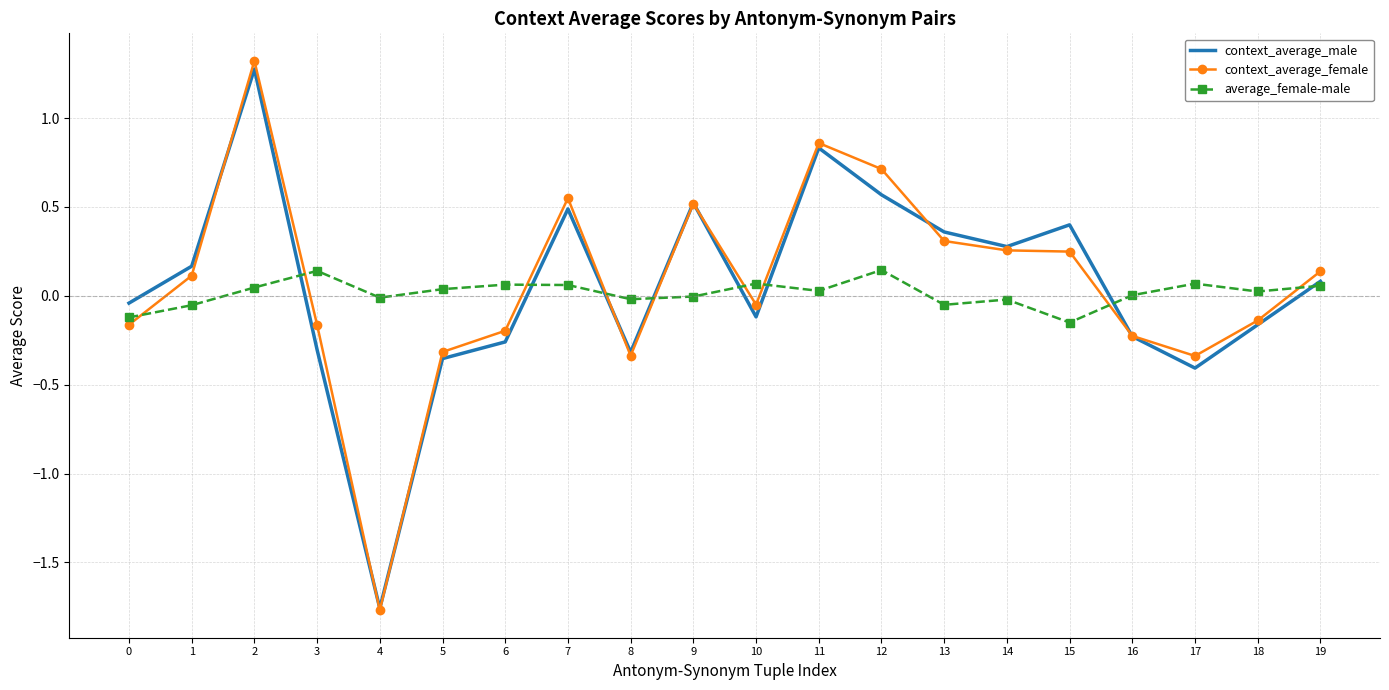

Which series changed the most between 13 and 17?

context_average_male